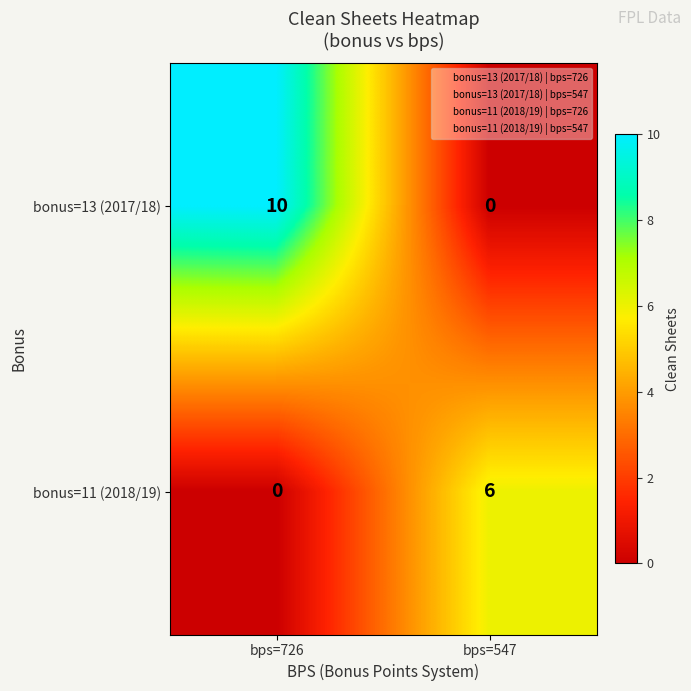

Which series has the widest spread of values?

bonus=13 (2017/18)